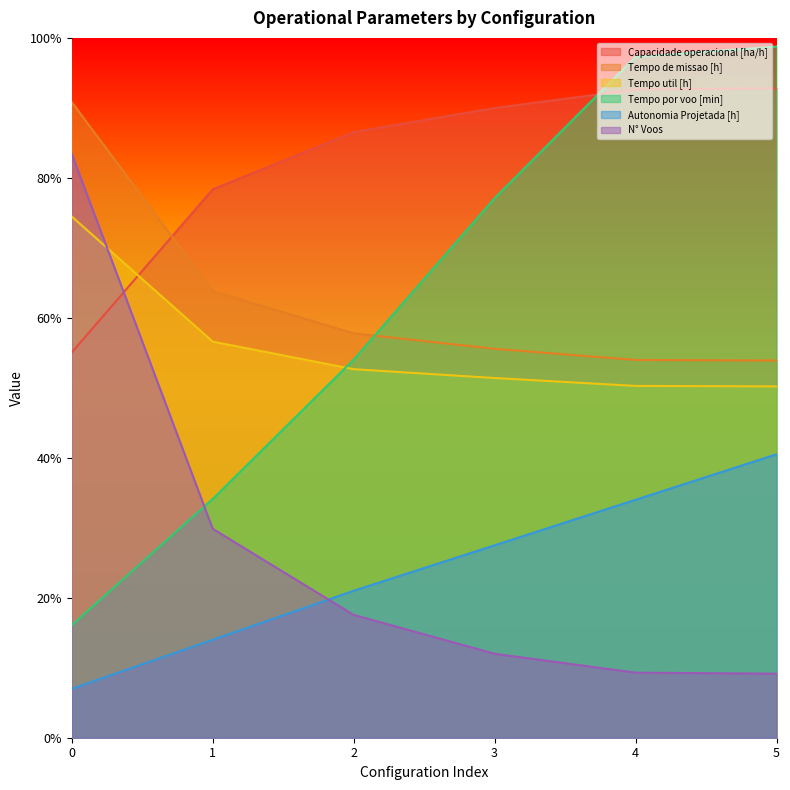

Which category has the highest value across all series?

5